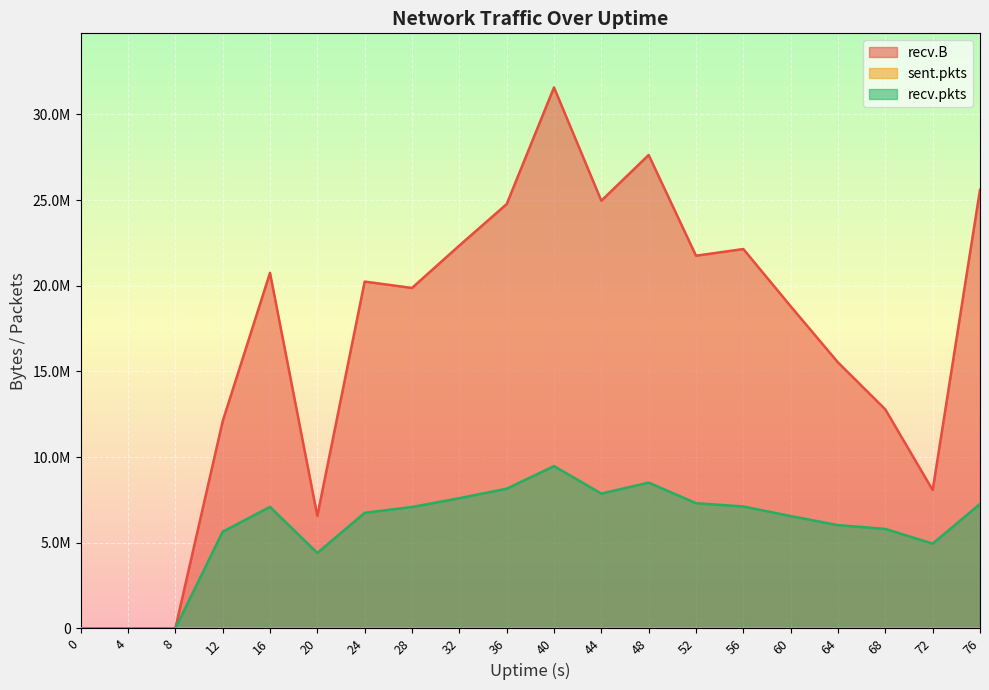

Where is the first local maximum for recv.B?

16